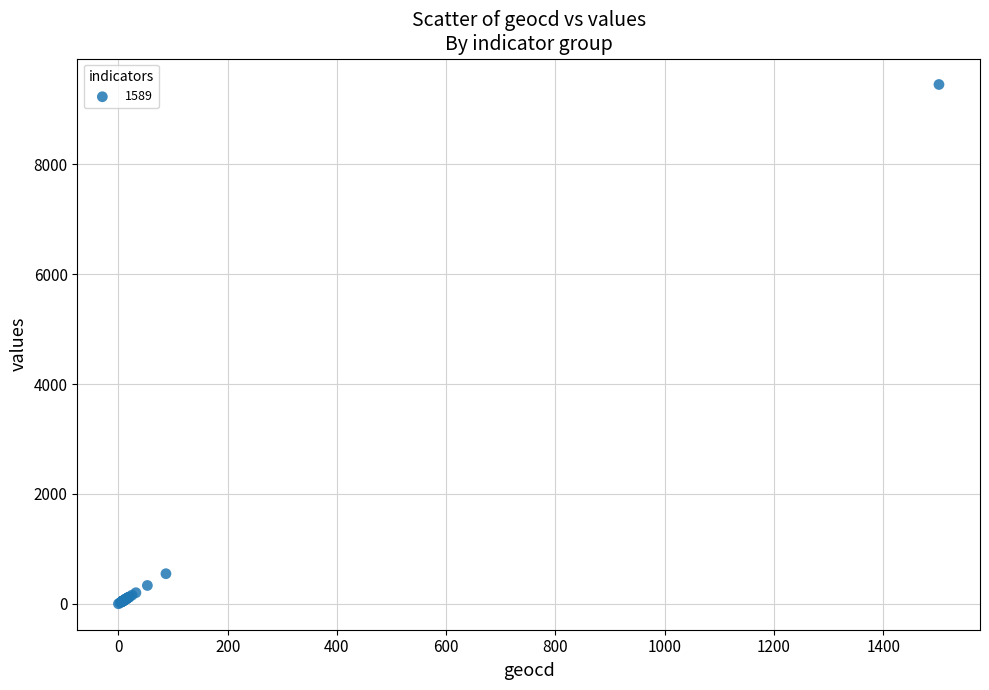

What Y value in the scatter plot is closest to 4726?

547